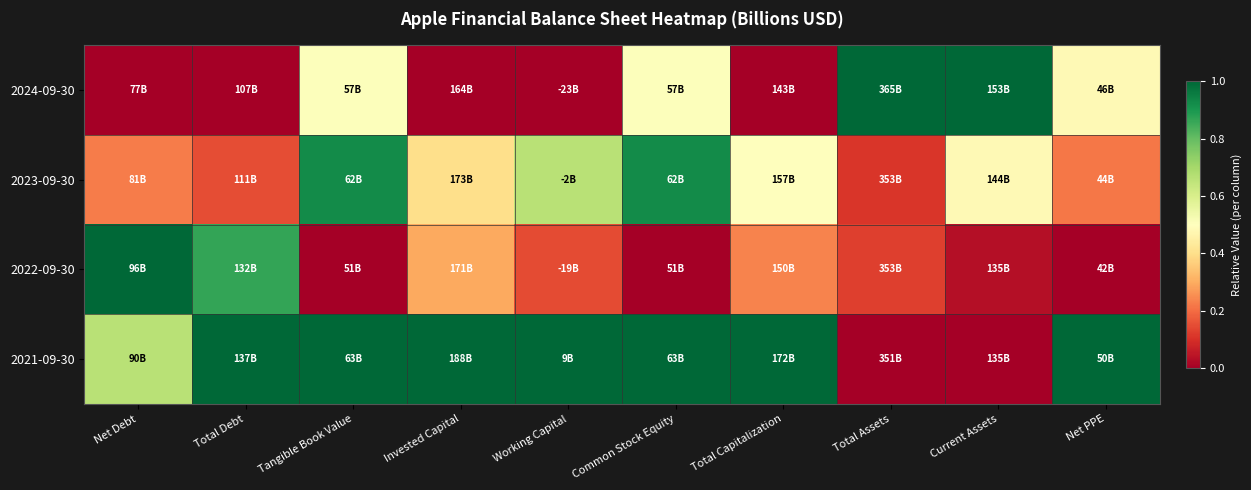

Rank the series at Common Stock Equity from lowest to highest value.

2022-09-30, 2024-09-30, 2023-09-30, 2021-09-30